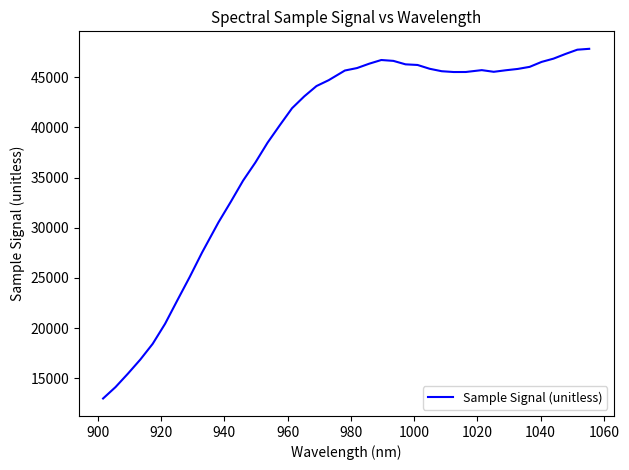

What is the maximum value shown in the chart?

47828